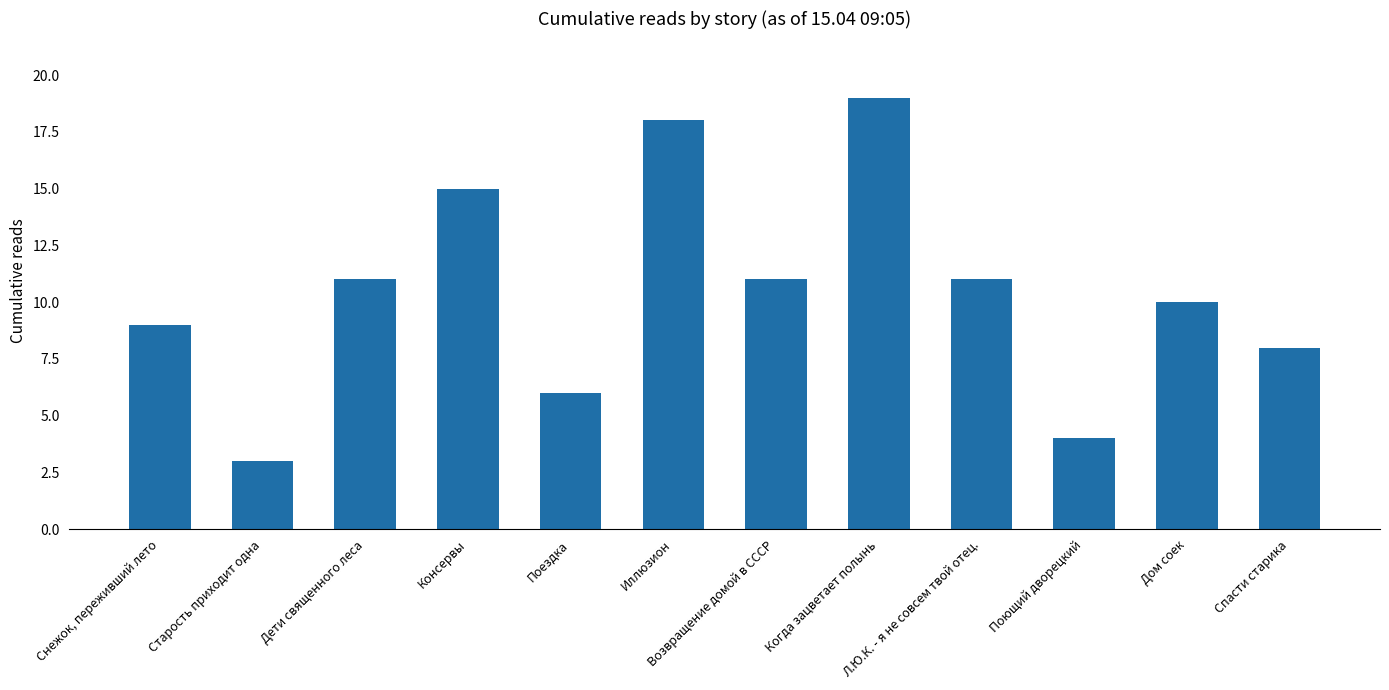

What is the ratio of the value at Л.Ю.К. - я не совсем твой отец. to the value at Консервы?

0.7